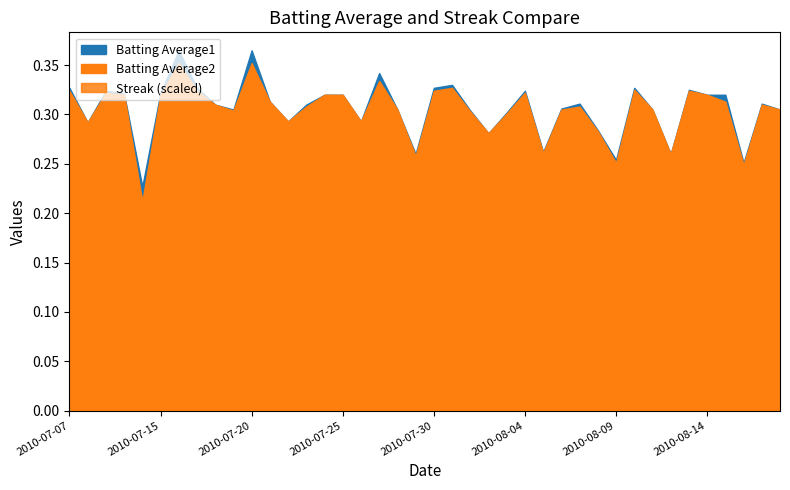

Rank the categories by Streak value from lowest to highest.

2010-07-07, 2010-07-10, 2010-07-11, 2010-07-16, 2010-07-17, 2010-07-18, 2010-07-22, 2010-07-23, 2010-07-24, 2010-07-25, 2010-07-27, 2010-07-29, 2010-08-01, 2010-08-05, 2010-08-06, 2010-08-07, 2010-08-08, 2010-08-09, 2010-08-10, 2010-07-08, 2010-07-15, 2010-07-19, 2010-07-26, 2010-07-28, 2010-07-30, 2010-08-02, 2010-08-11, 2010-07-09, 2010-07-20, 2010-07-31, 2010-08-03, 2010-08-12, 2010-07-21, 2010-08-04, 2010-08-13, 2010-08-14, 2010-08-15, 2010-08-16, 2010-08-17, 2010-08-18